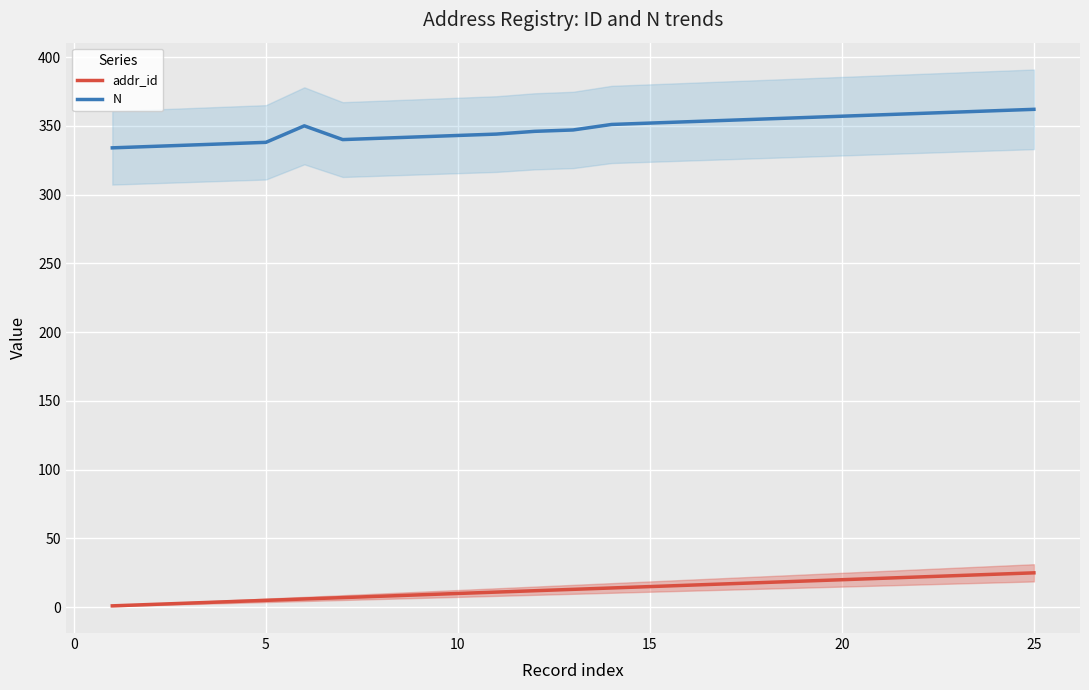

What is the value of the N point at the 25th from the left?

362